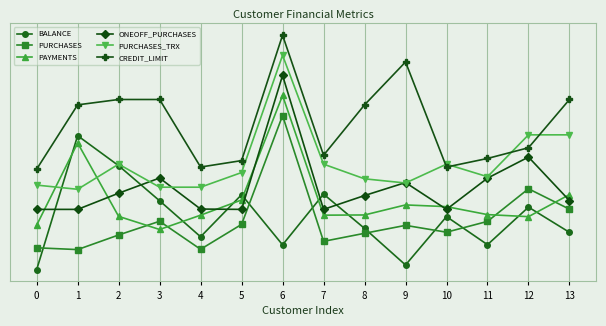

At which category does PAYMENTS reach its first local valley?

3